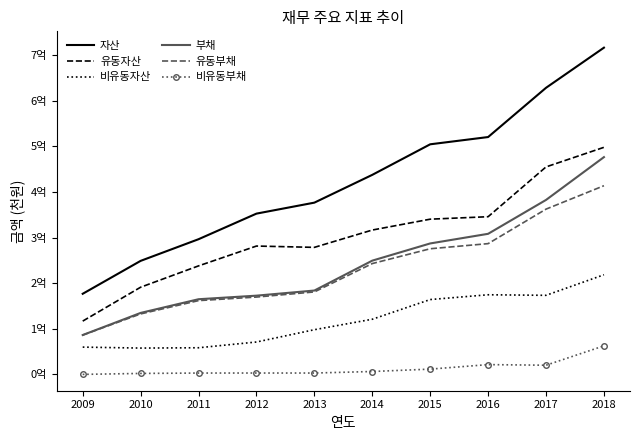

Which has a higher value, 2016 or 2009?

2016